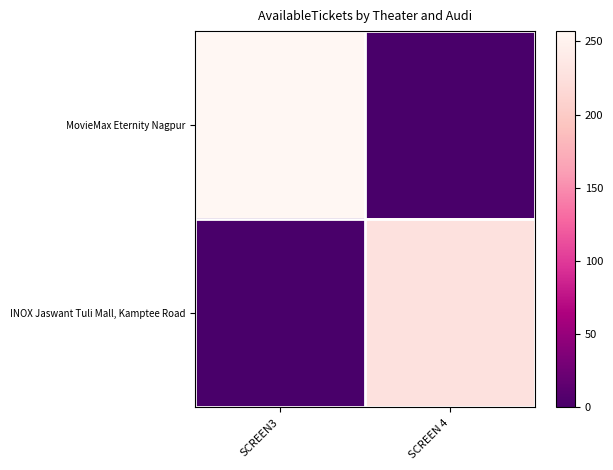

At SCREEN 4, list the series in order from largest to smallest.

INOX Jaswant Tuli Mall, Kamptee Road, MovieMax Eternity Nagpur